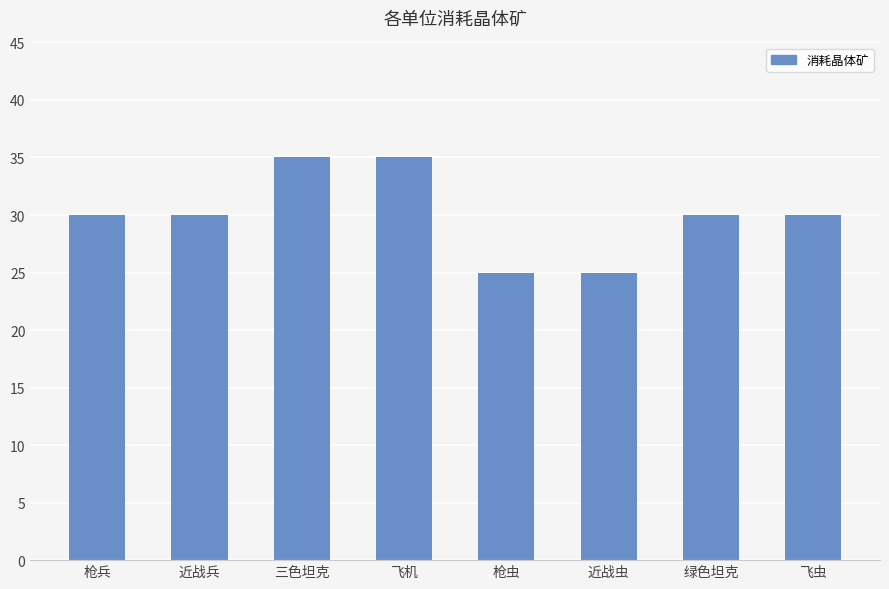

What is the difference between the maximum and minimum values?

10